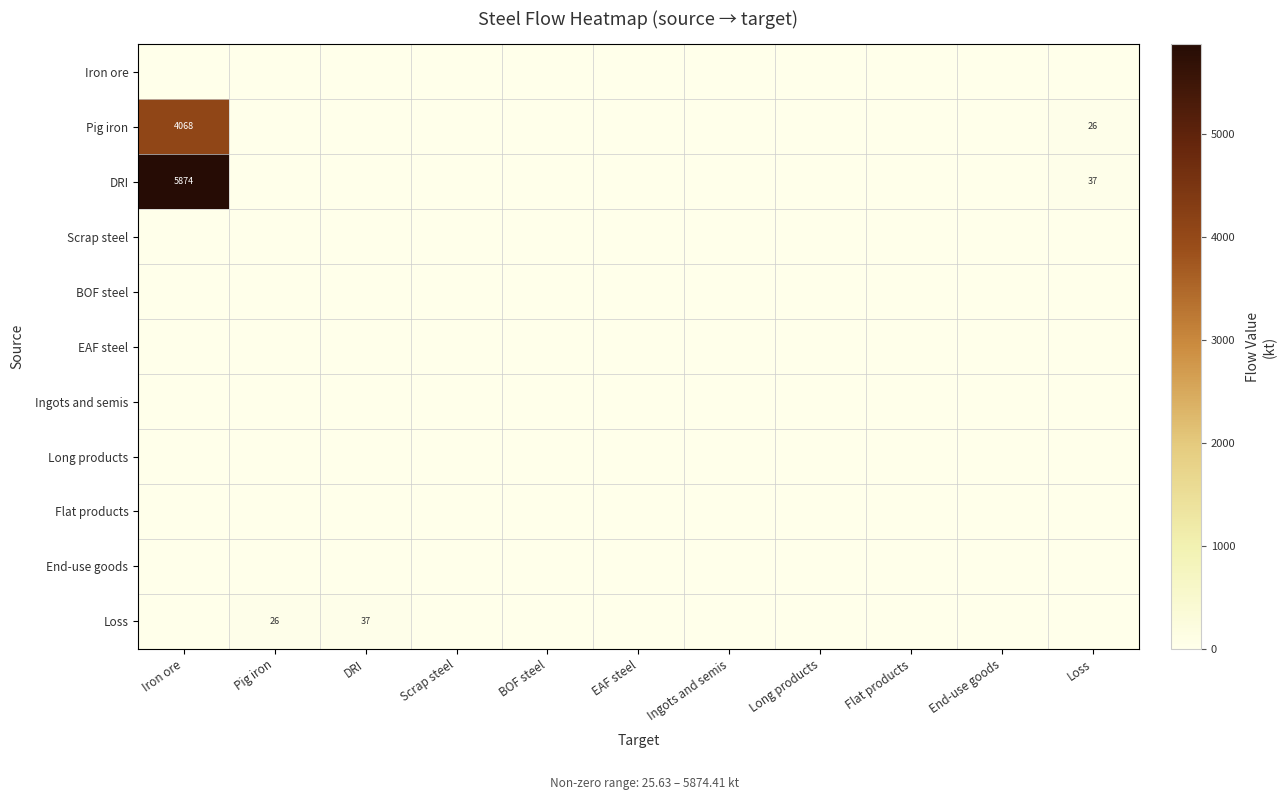

The value of Pig iron at Loss is 26. True or false?

True